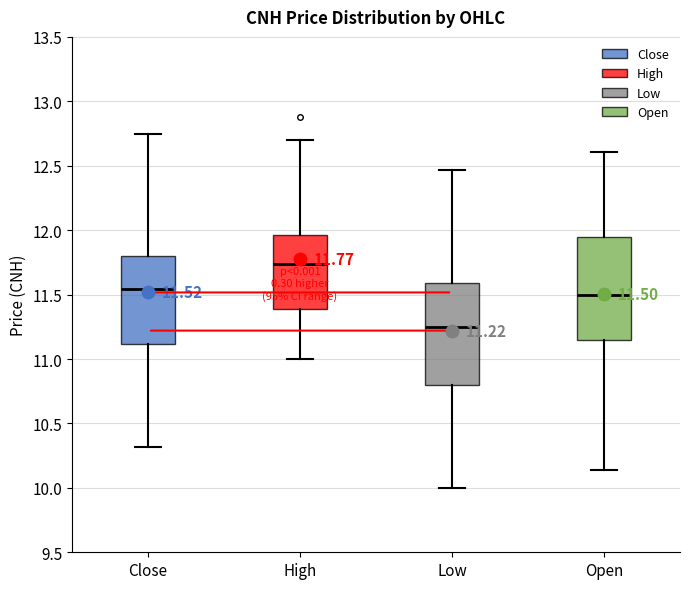

Which box's median line is the lowest?

Low